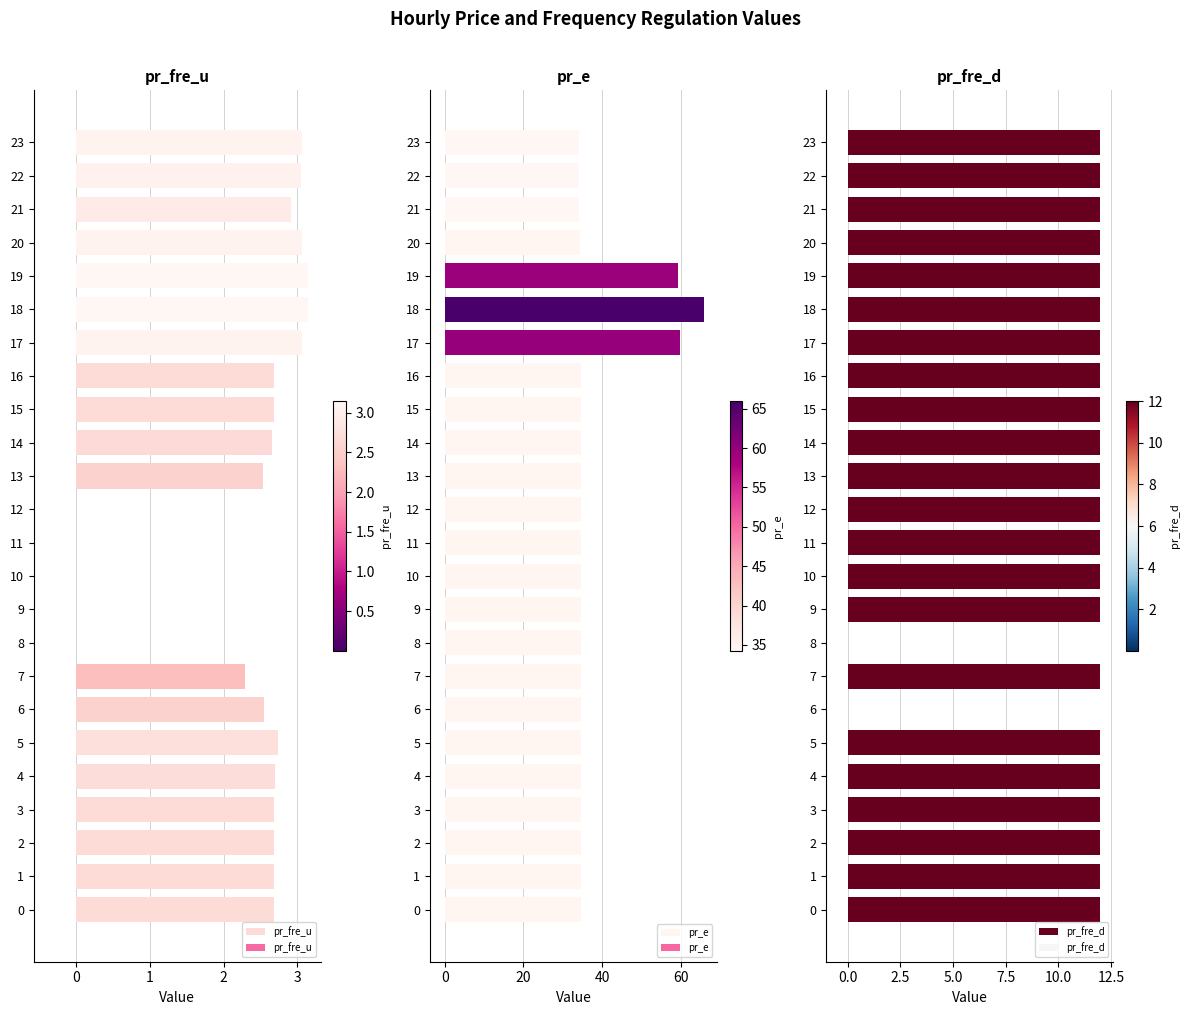

How many distinct data groups are displayed?

3